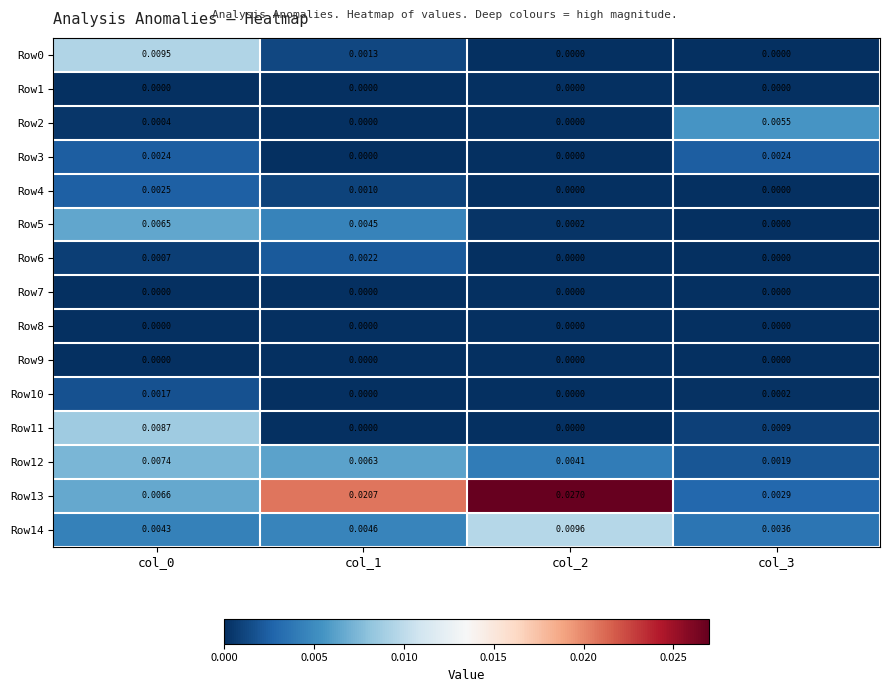

Is the value of Row6 at col_2 greater than the value of Row3 at col_0?

No